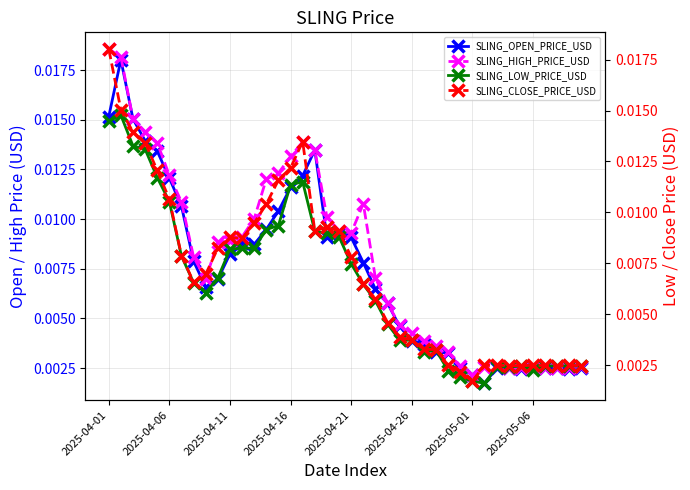

True or false: SLING_HIGH_PRICE_USD has more than 0 points higher than both neighbors.

True